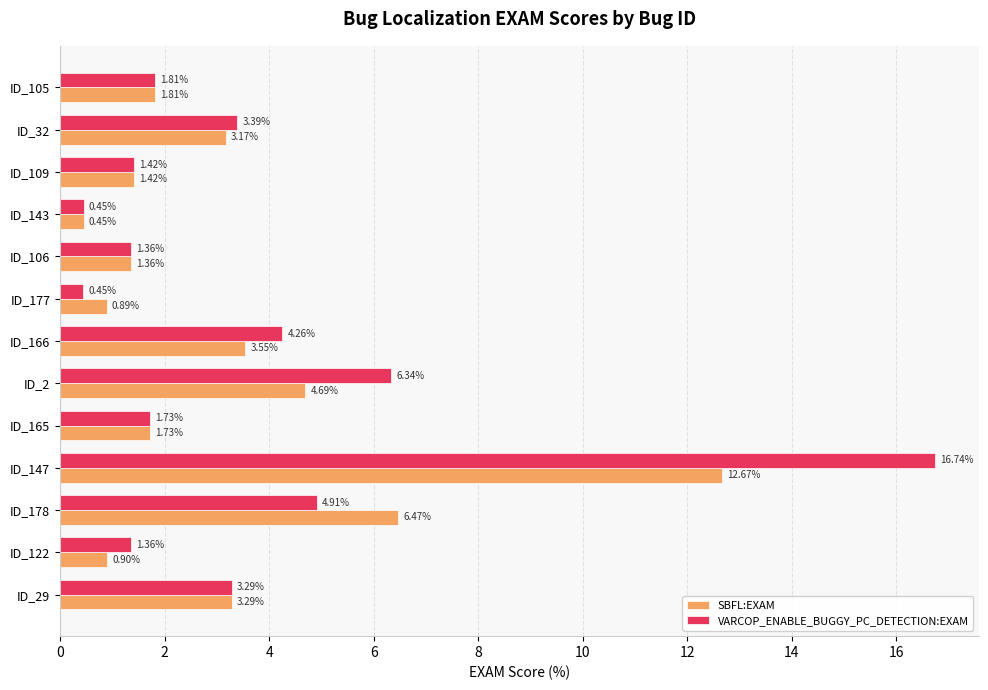

Which series has the largest total across all categories?

VARCOP_ENABLE_BUGGY_PC_DETECTION:EXAM